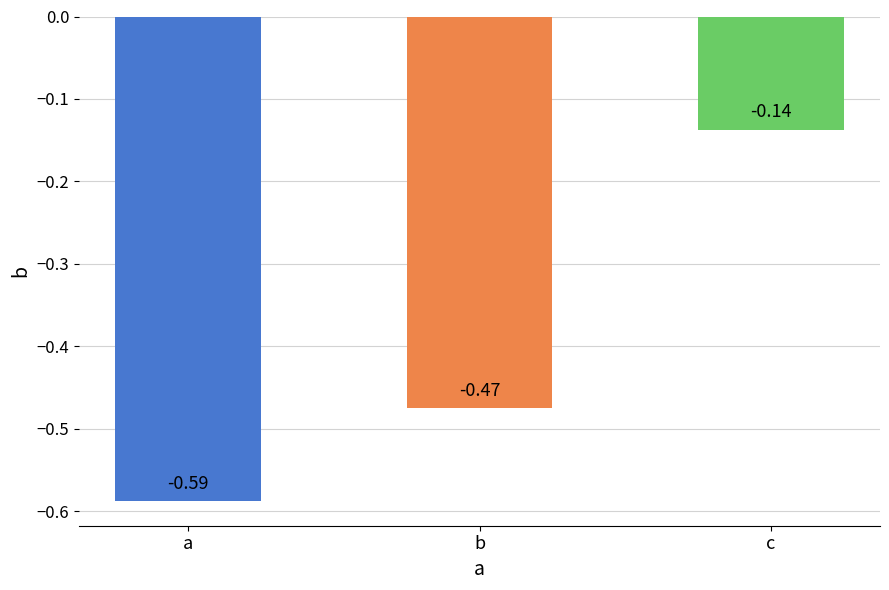

What is the sum of the values at a and b?

-1.1